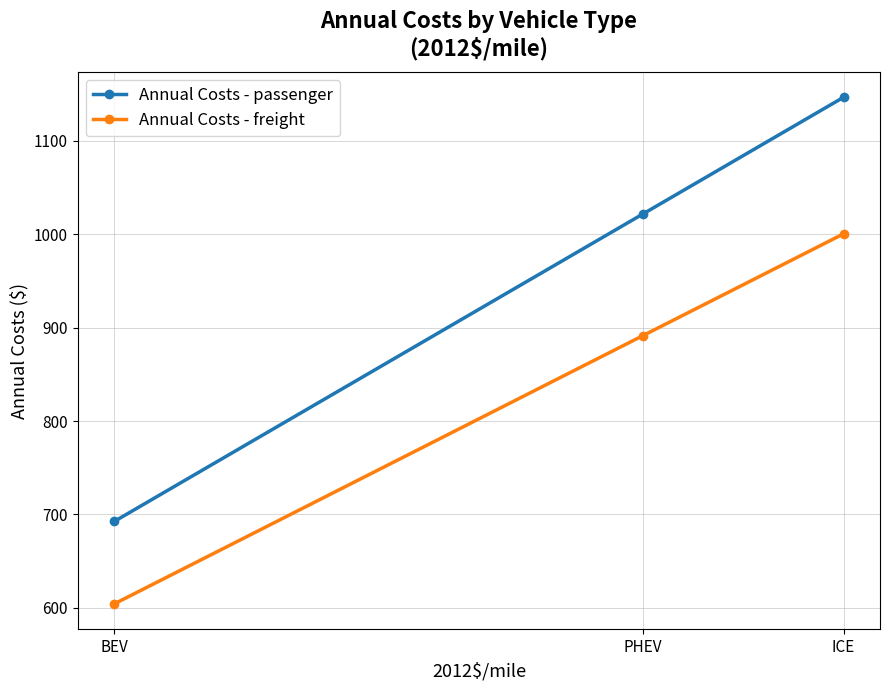

What is the difference between the maximum and minimum values in the Annual Costs - passenger series?

454.1